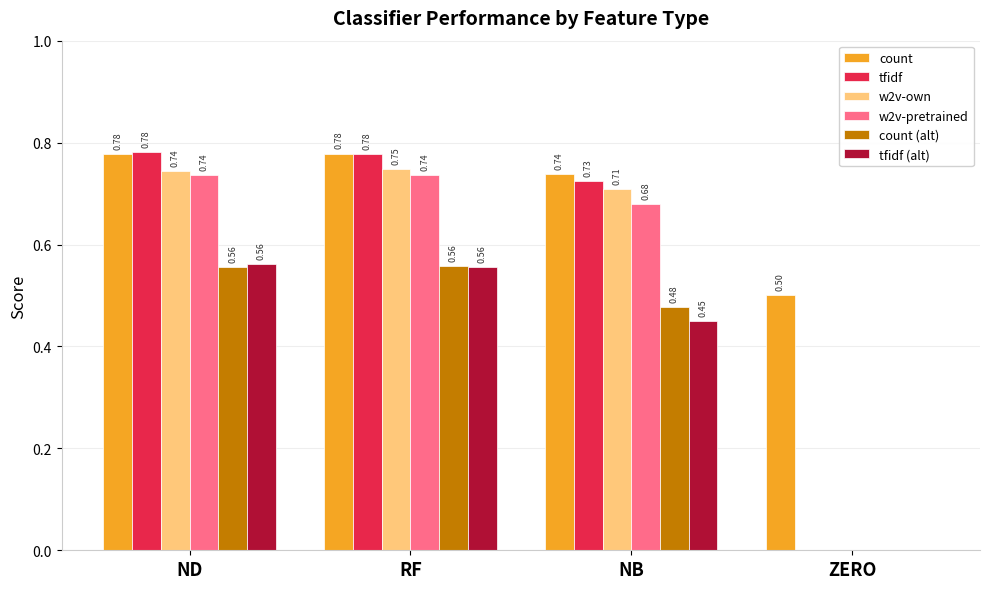

Is the value of w2v-own at RF greater than the value of count (alt) at ZERO?

Yes